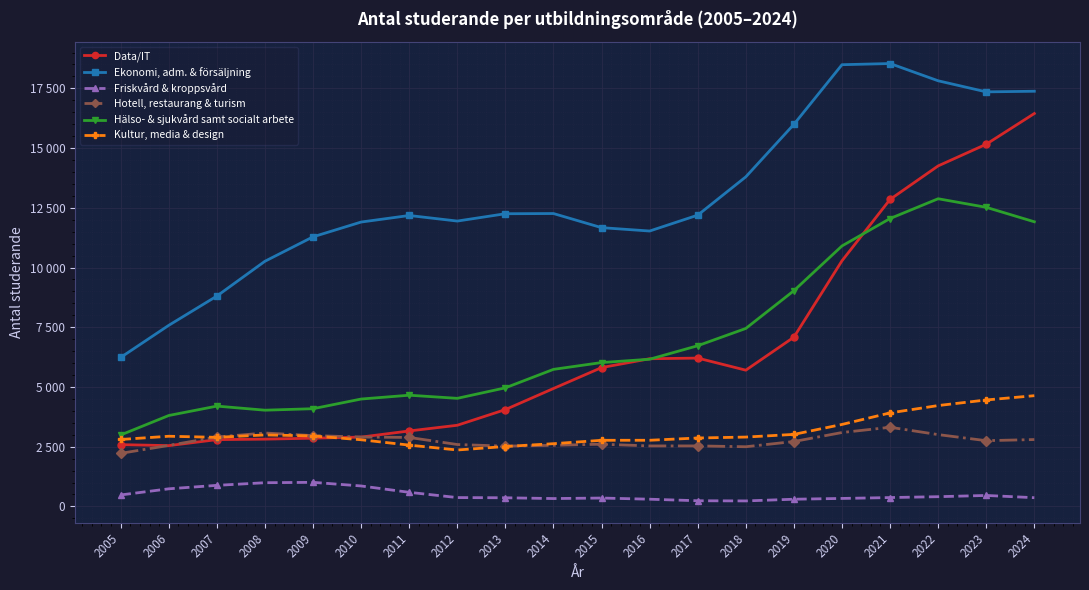

Rank the series by their maximum value, from highest to lowest.

Ekonomi, adm. & försäljning, Data/IT, Hälso- & sjukvård samt socialt arbete, Kultur, media & design, Hotell, restaurang & turism, Friskvård & kroppsvård